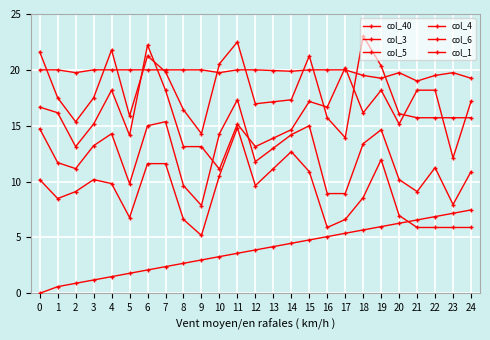

What is the difference between the highest and lowest values at 6?

20.1